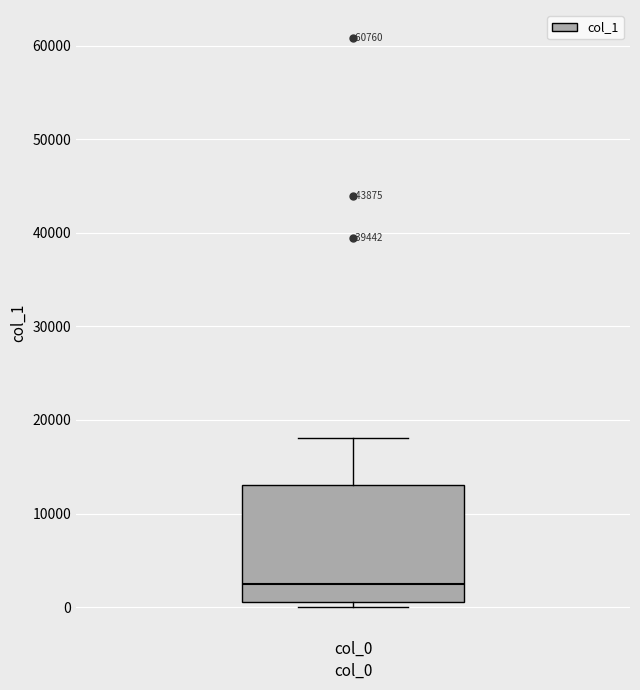

Read this box plot against the y-axis: the position of the median line, the range covered by the box, and the ends of both whiskers. The values are not printed on the chart, so give them approximately, as read against the axis.

median 2000, box 1000 to 13000, whiskers 0 to 18000